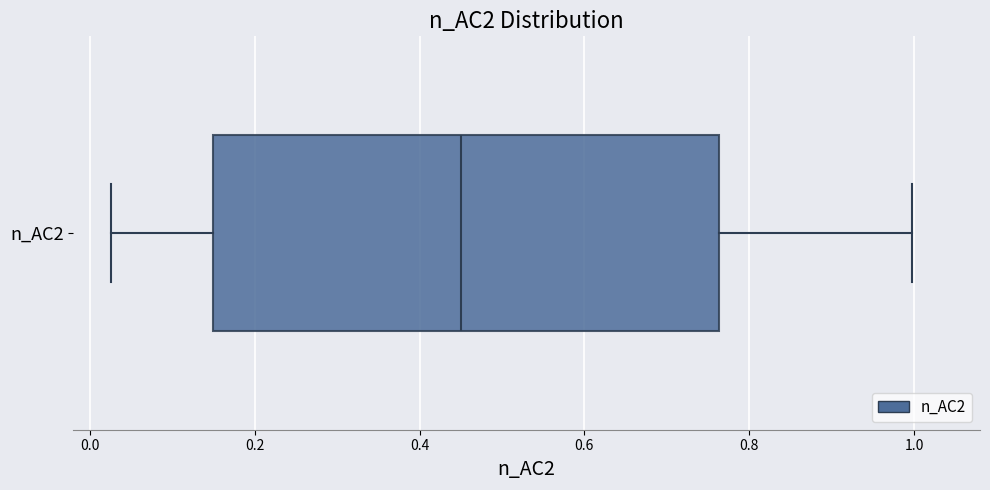

Where does the median line of the box for n_AC2 sit on the x-axis? The values are not printed on the chart, so give them approximately, as read against the axis.

0.46